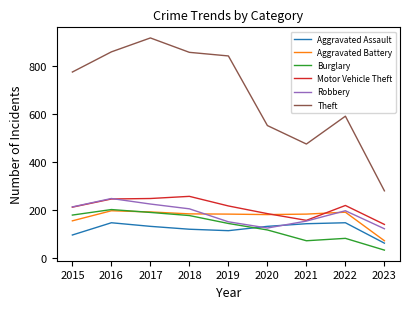

Between which two adjacent categories do Motor Vehicle Theft and Robbery first intersect?

2016 and 2017